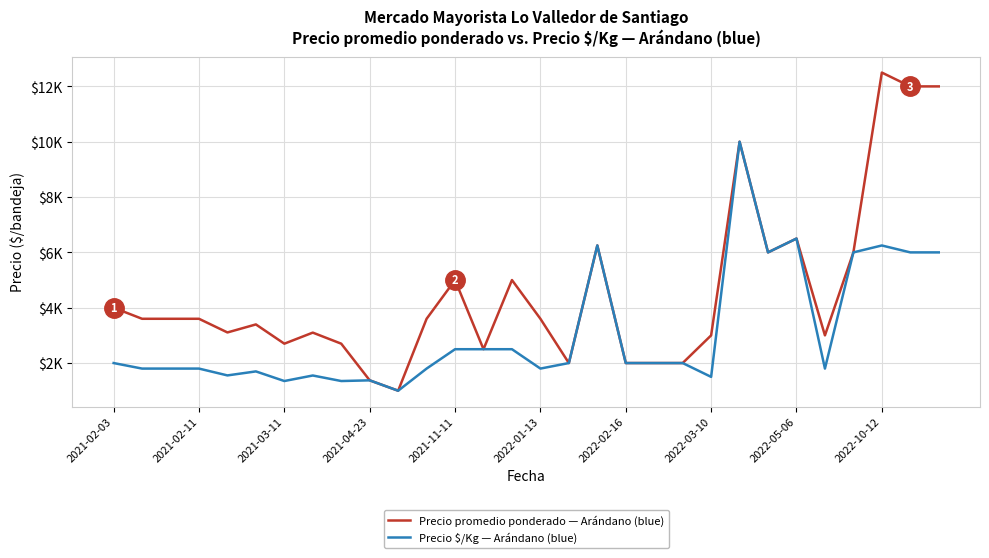

Which series has the largest range (max minus min)?

Precio promedio ponderado — Arándano (blue)